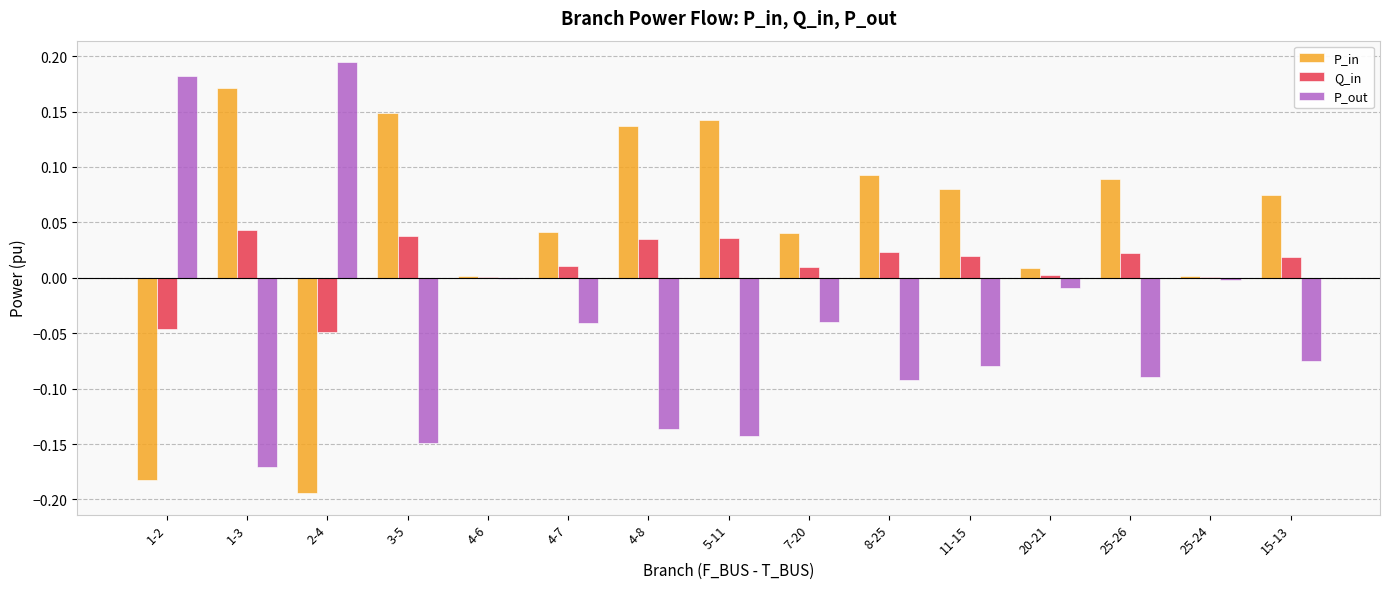

What is the sum of all P_out values?

-0.7